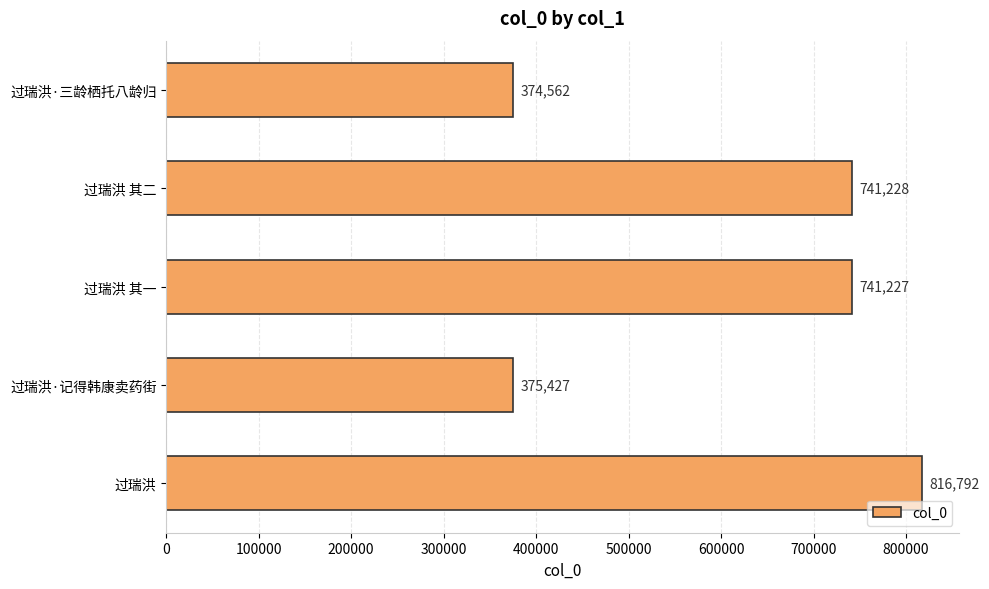

Rank the categories by value from highest to lowest.

过瑞洪, 过瑞洪 其二, 过瑞洪 其一, 过瑞洪·记得韩康卖药街, 过瑞洪·三龄栖托八龄归